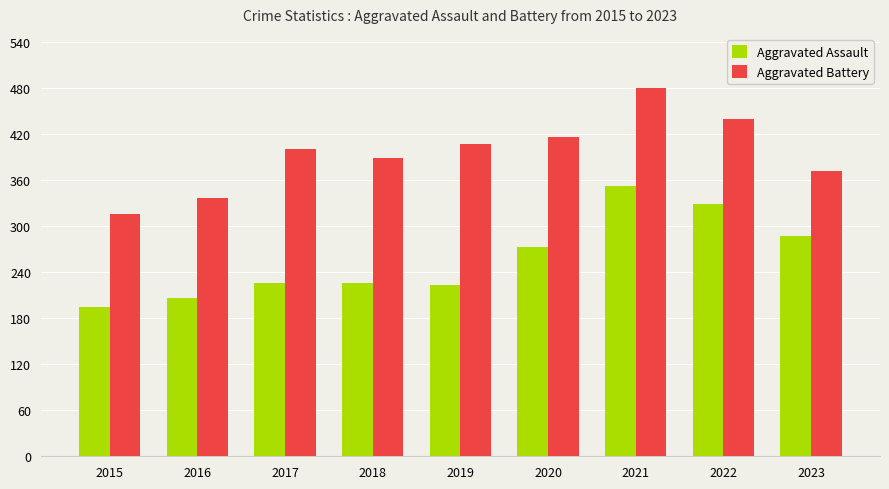

The Aggravated Assault series shows 273 at 2020. True or false?

True